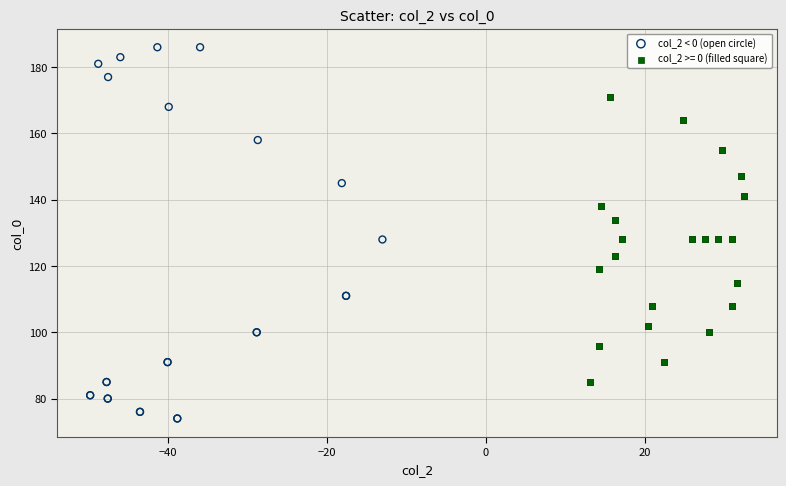

Which series has the widest spread of Y values?

col_2 < 0 (open circle)